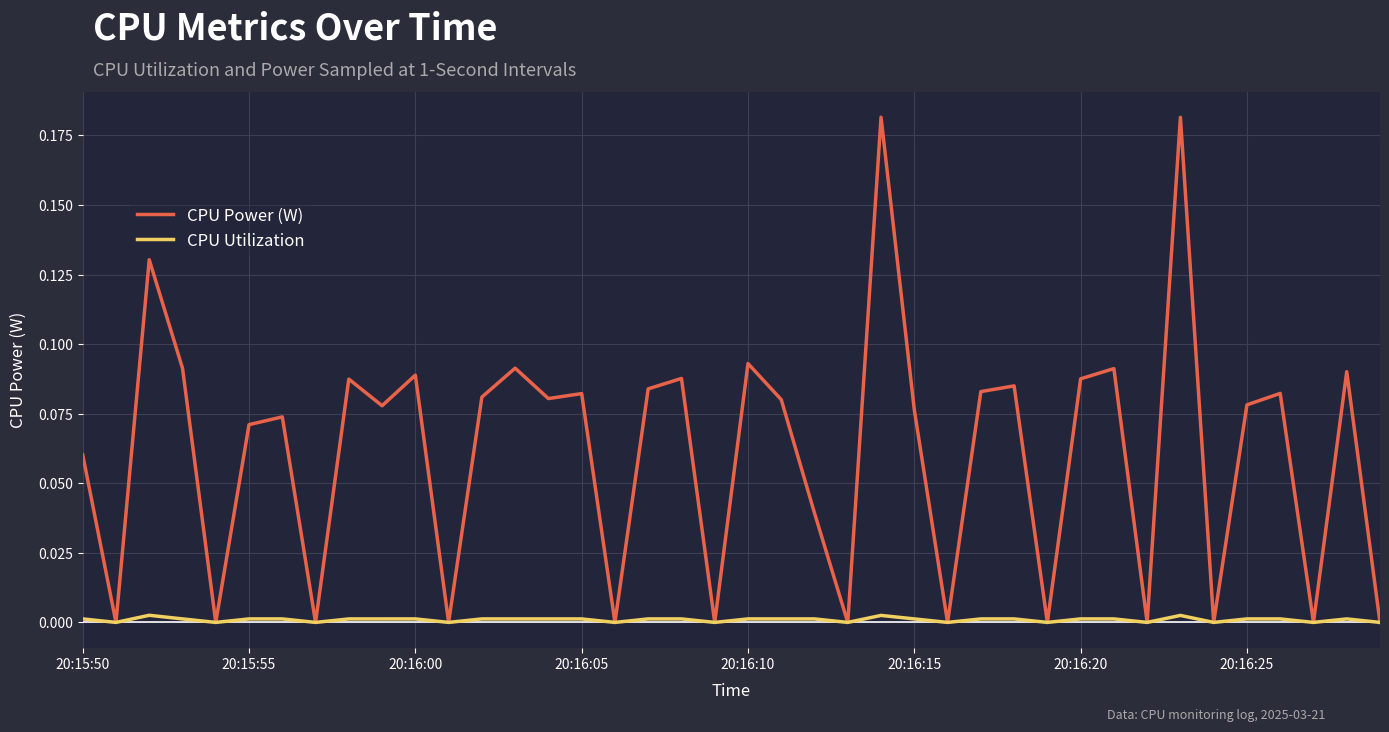

Rank the series by their average value, from lowest to highest.

CPU Utilization, CPU Power (W)